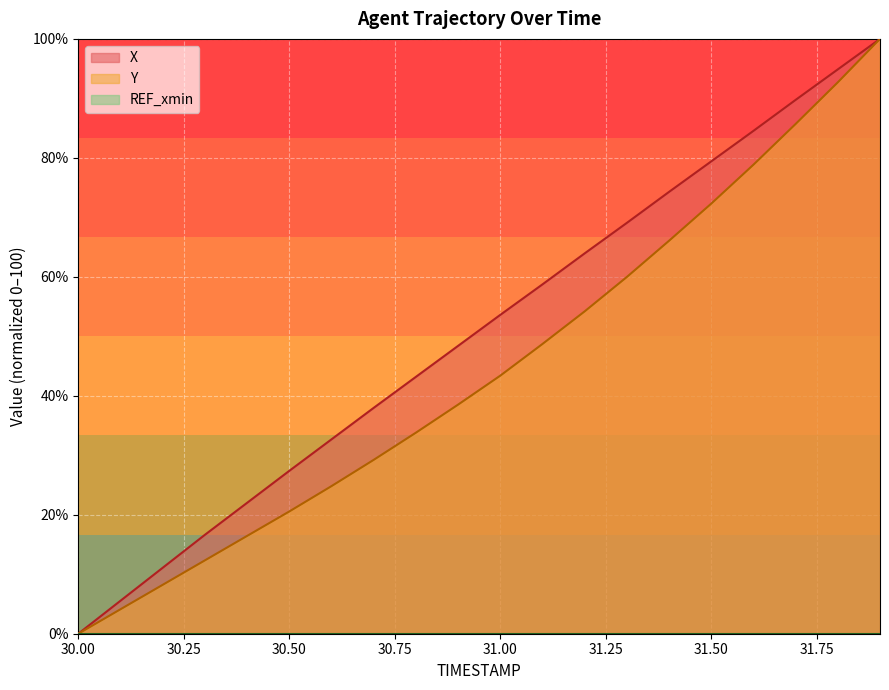

Which series changed the most between 30.8 and 31.8?

Y